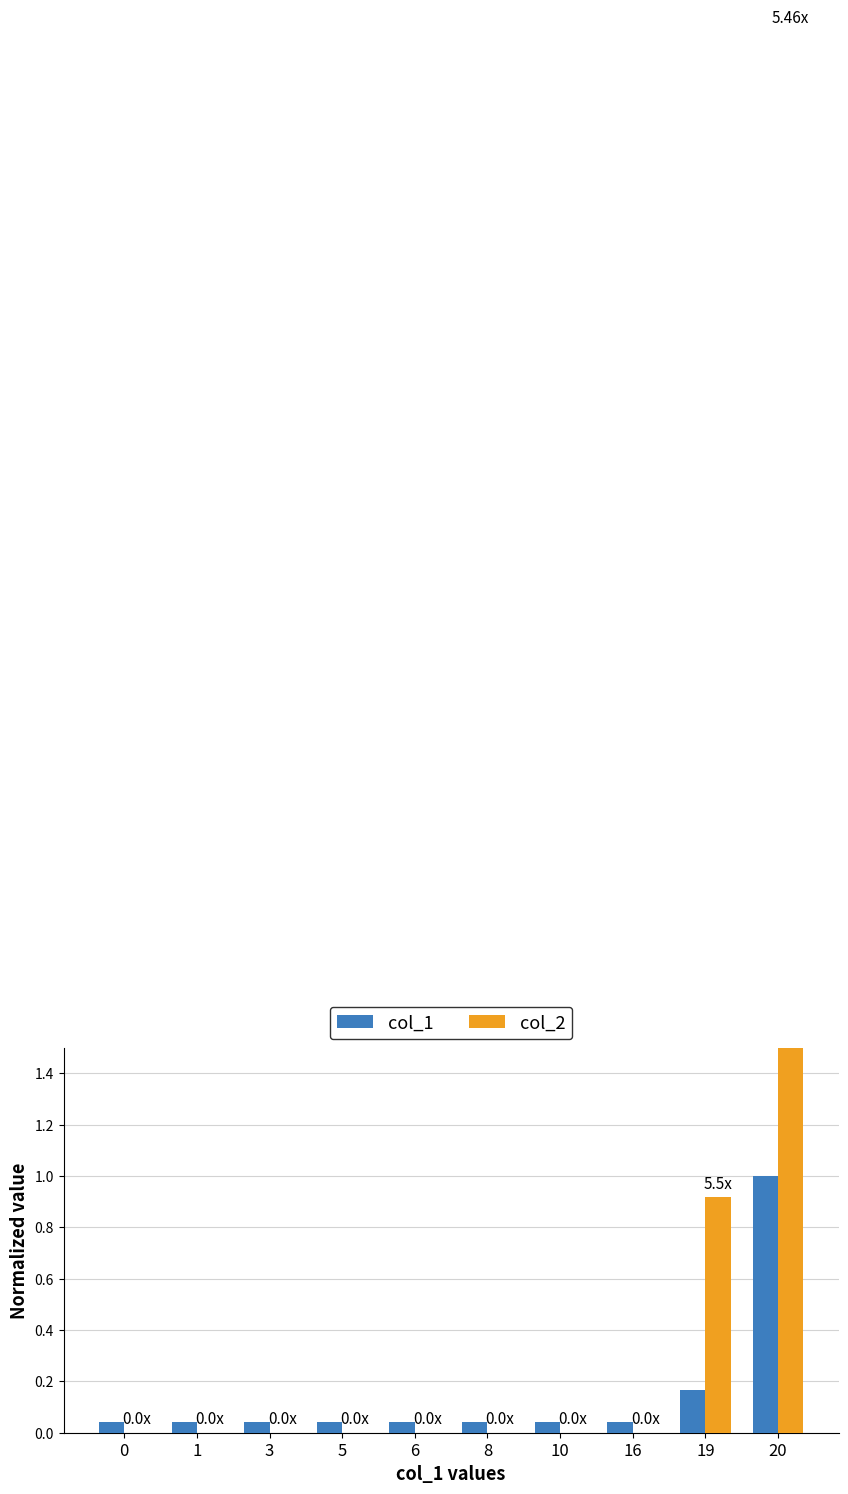

At which label does col_2 reach its peak?

20